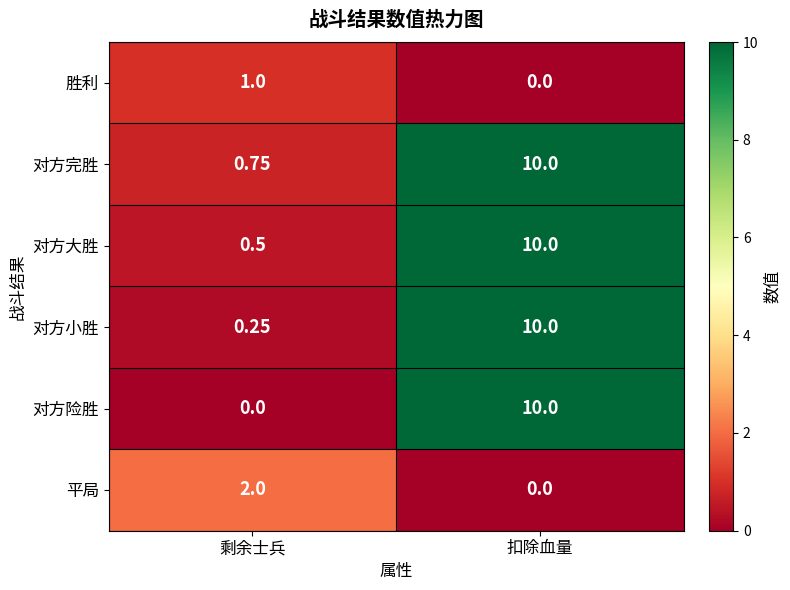

List the labels in order of 对方完胜 value, largest first.

扣除血量, 剩余士兵